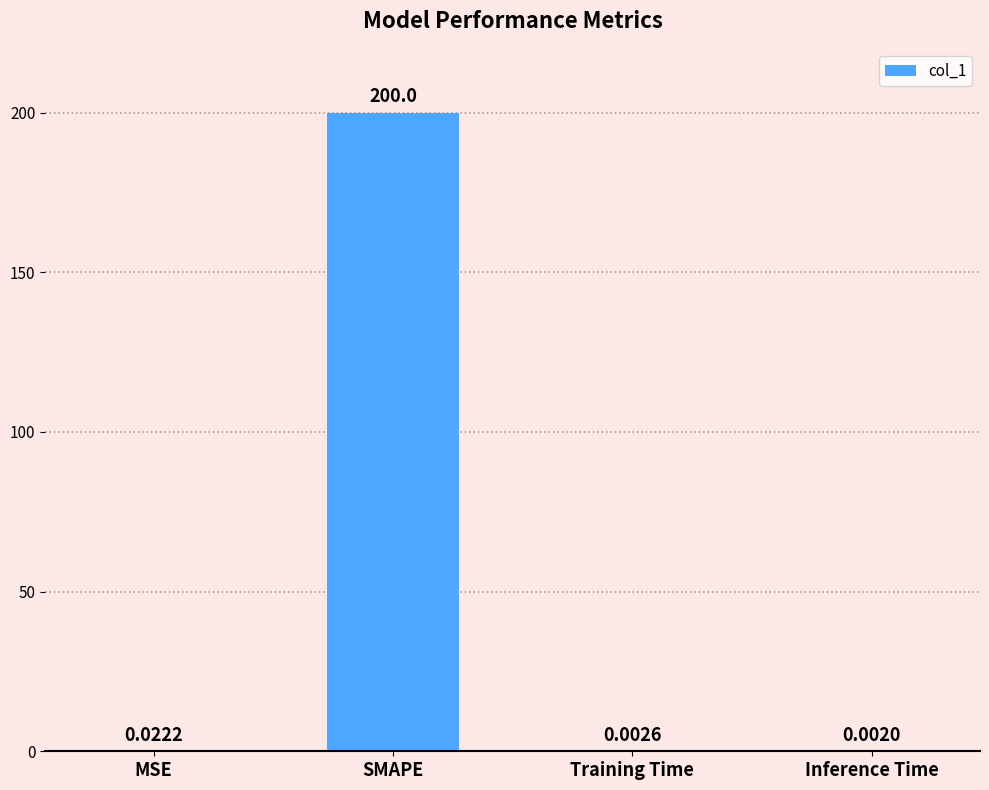

What is the sum of all values?

200.0